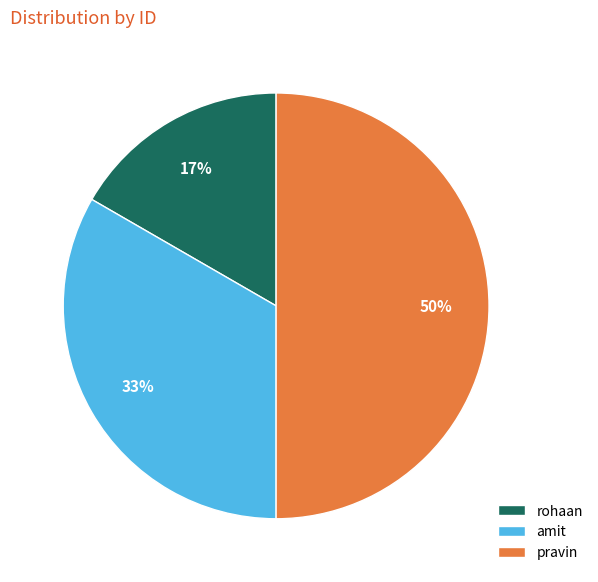

Which category has the biggest portion of the pie?

pravin